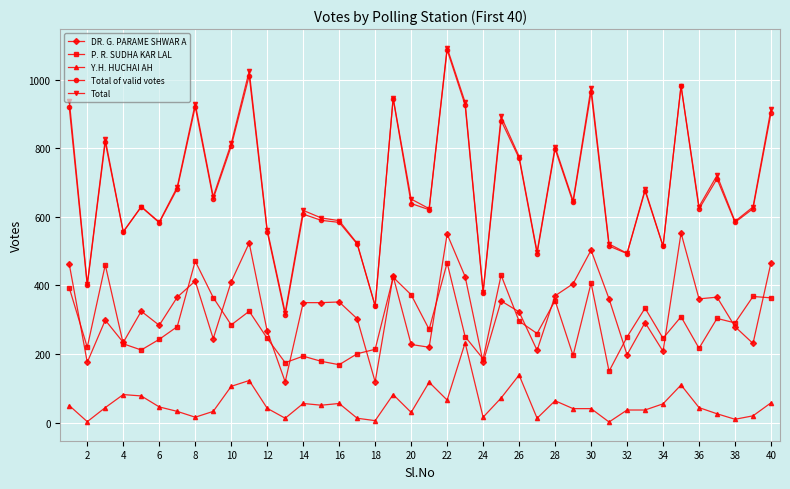

True or false: P. R. SUDHA KAR LAL has more than 1 points higher than both neighbors.

True